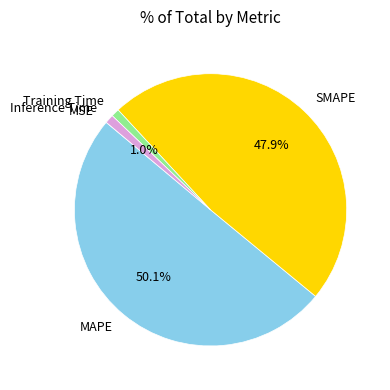

Which category has the biggest portion of the pie?

MAPE